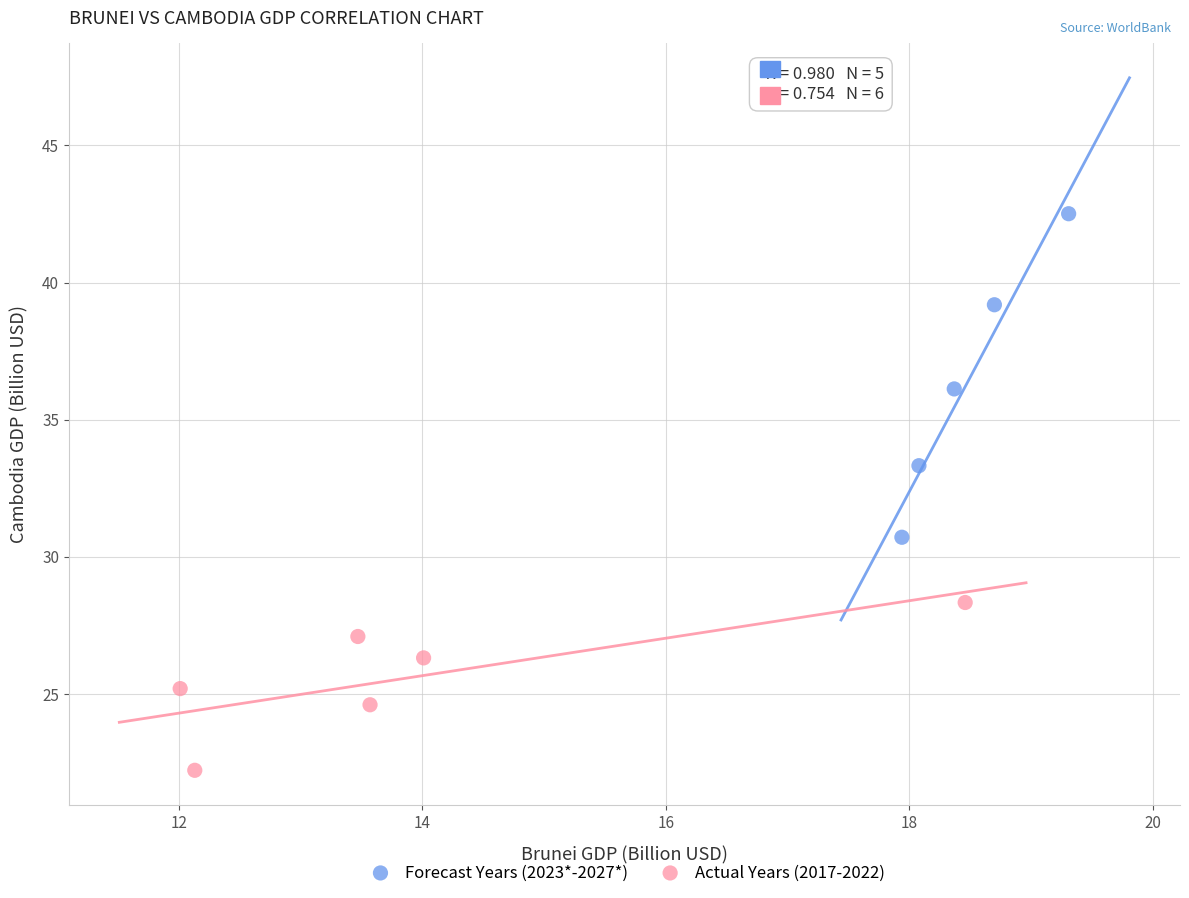

Which series has the widest spread of Y values?

Forecast Years (2023*-2027*)